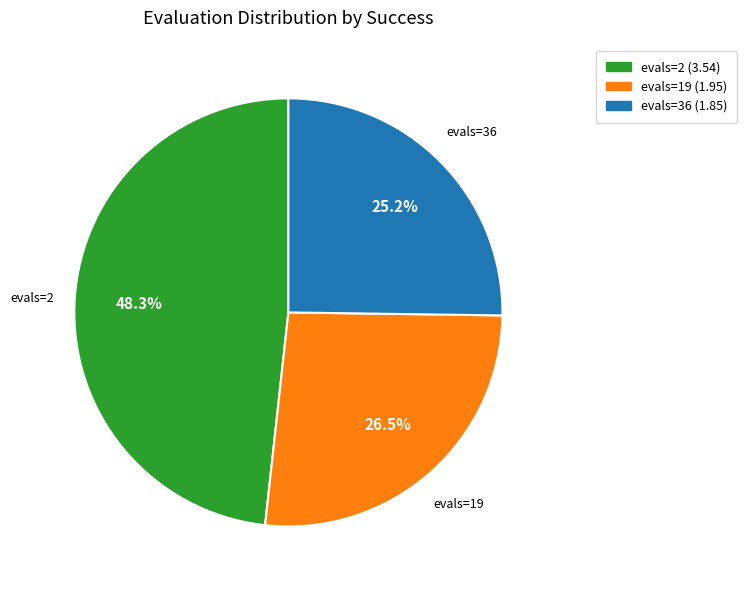

Does any single category account for the majority?

No